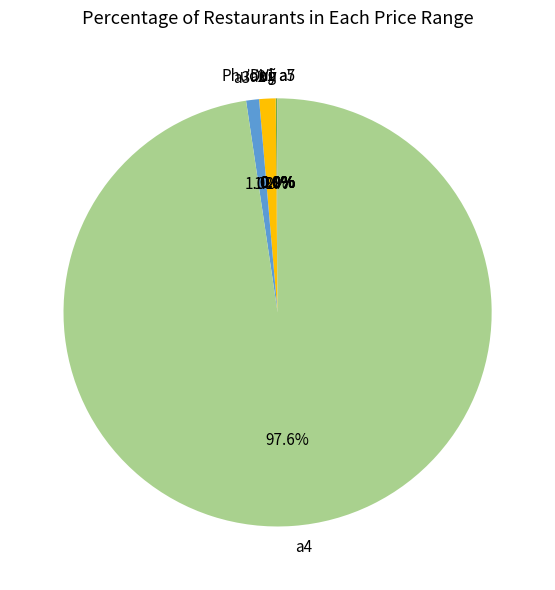

What is the total percentage of a3 and a2?

2.2%